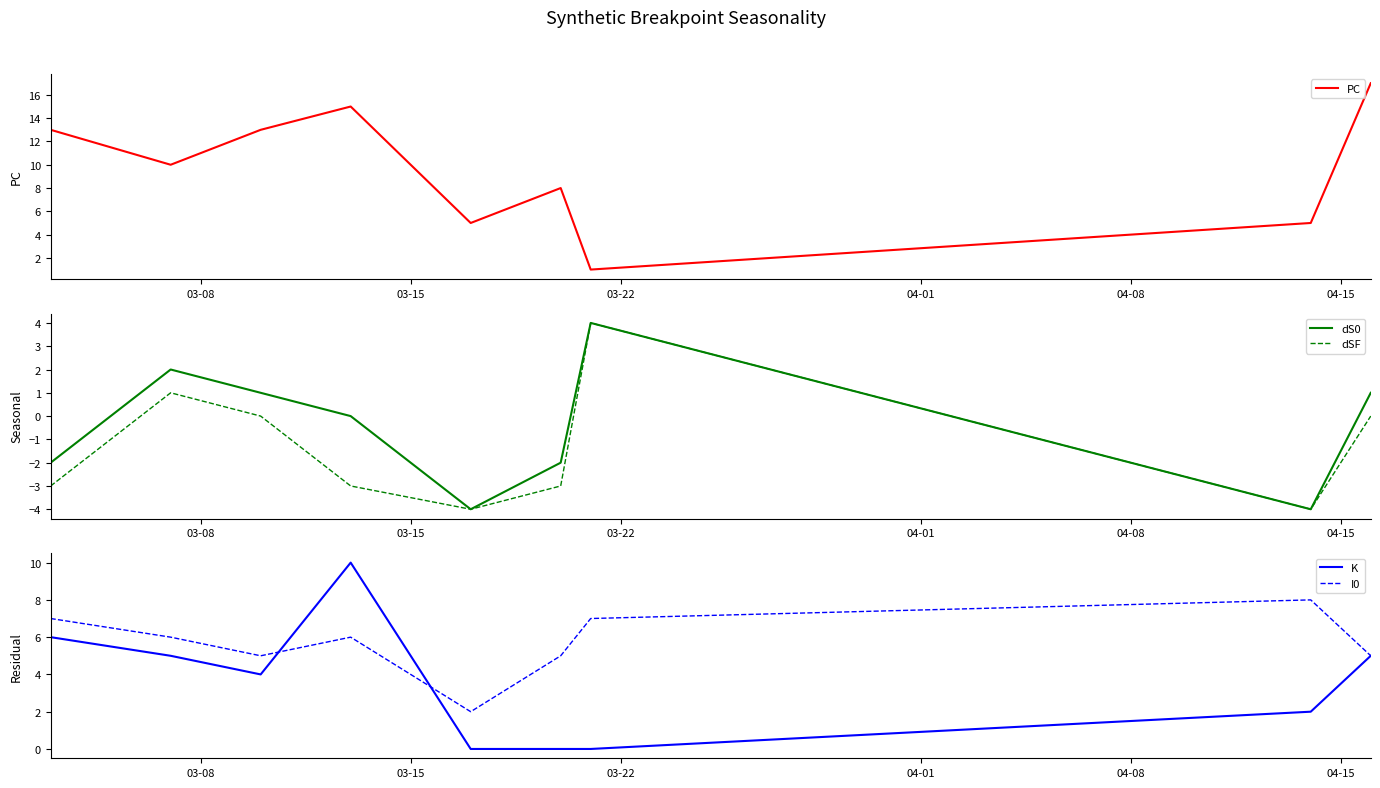

What is the highest value of the dSF series?

4